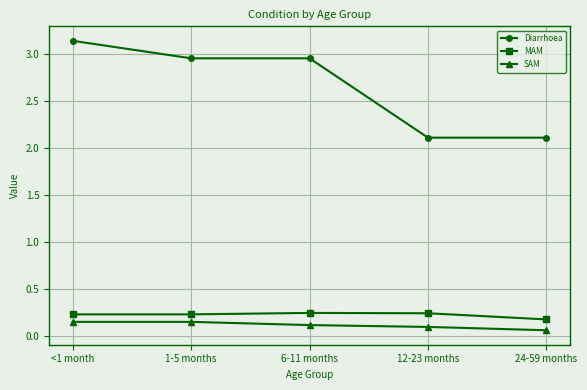

Between 6-11 months and 24-59 months, which series saw the biggest shift?

Diarrhoea